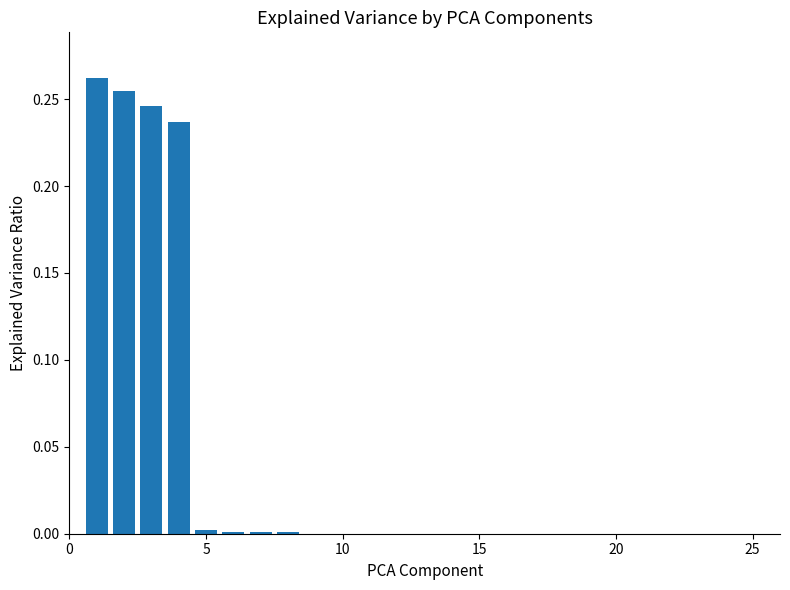

What is the sum of all values?

1.0